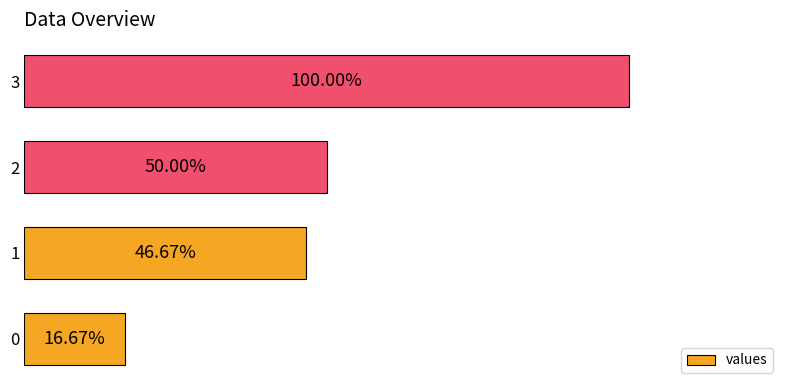

Are the bars horizontal?

Yes